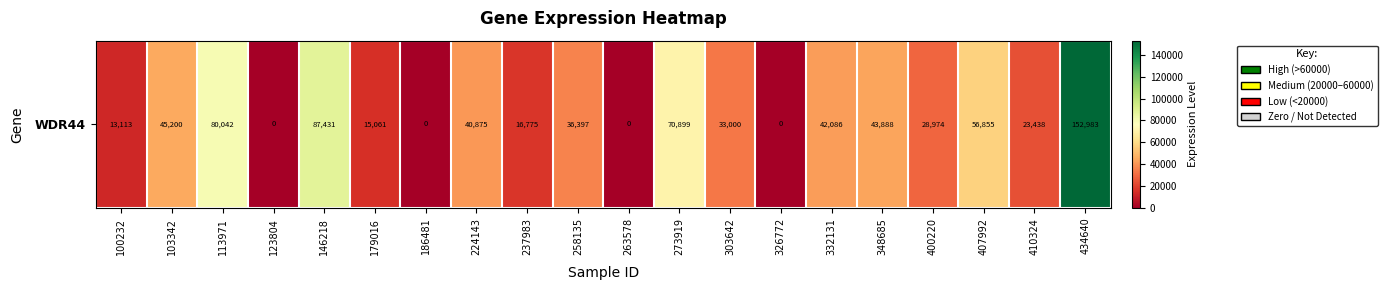

How many values are above zero?

16